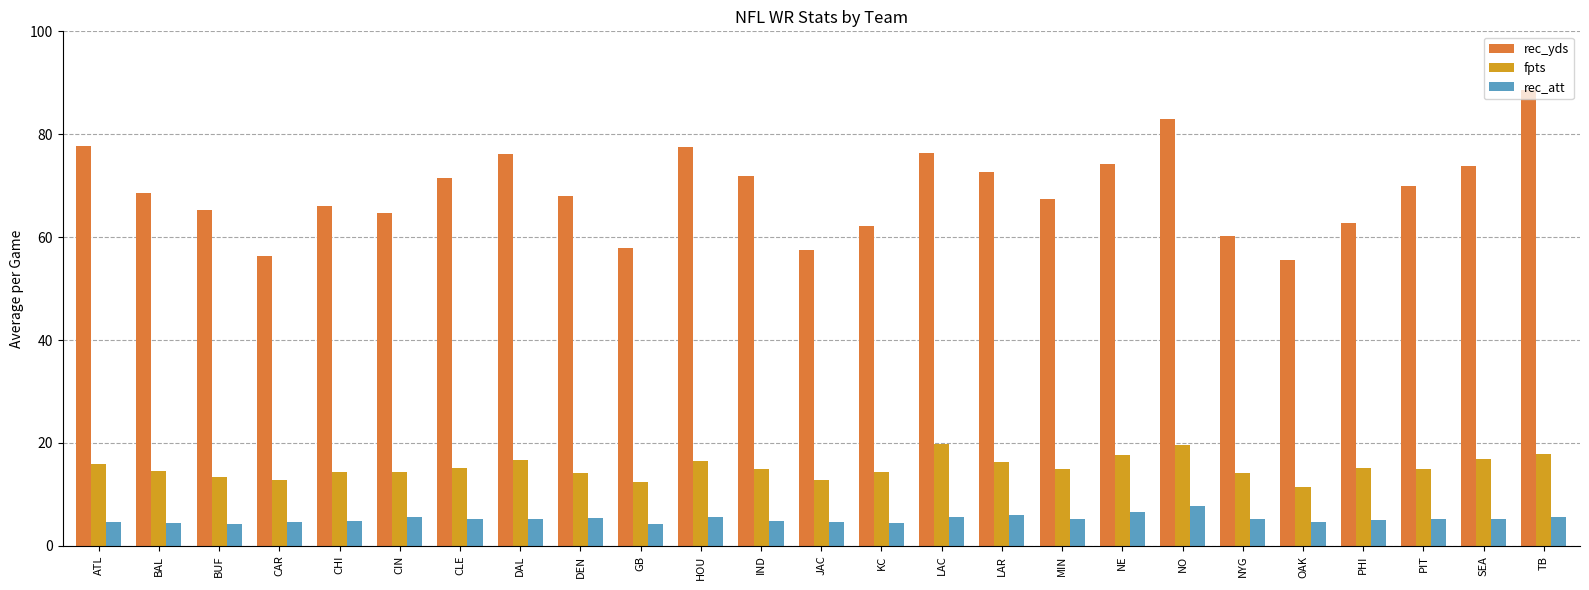

What is the difference between the maximum and minimum values in the rec_yds series?

33.0